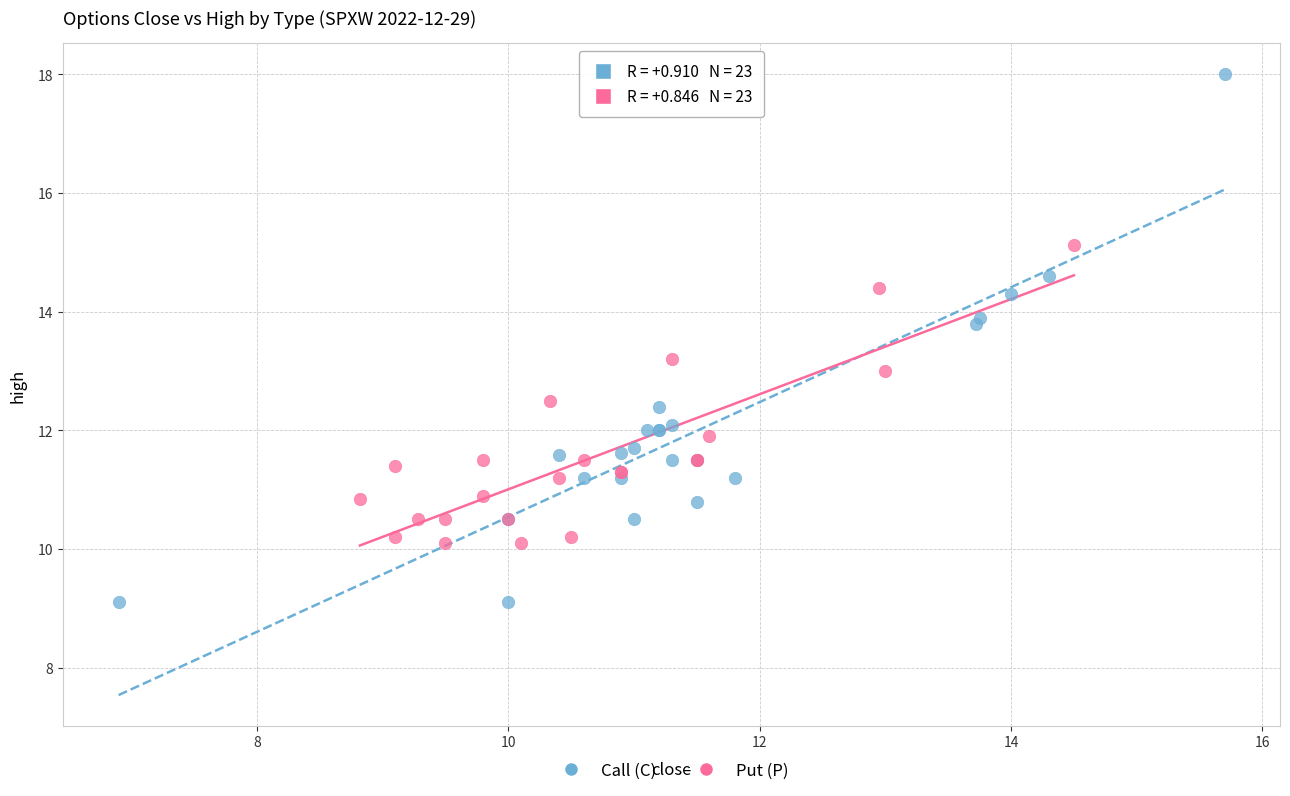

Which series reaches the minimum Y coordinate?

Call (C)